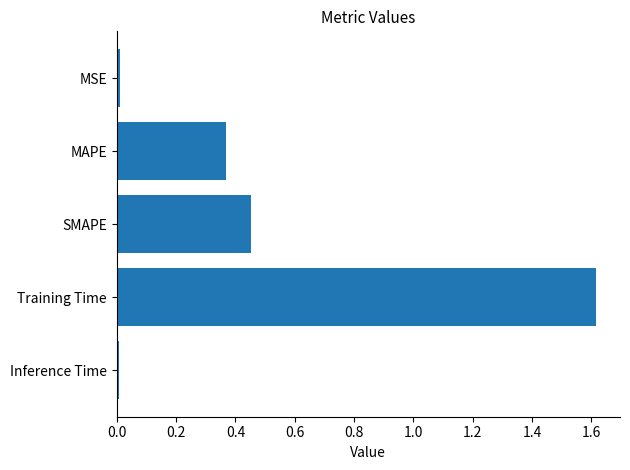

The chart shows a value of 0.7 at Training Time. True or false?

False